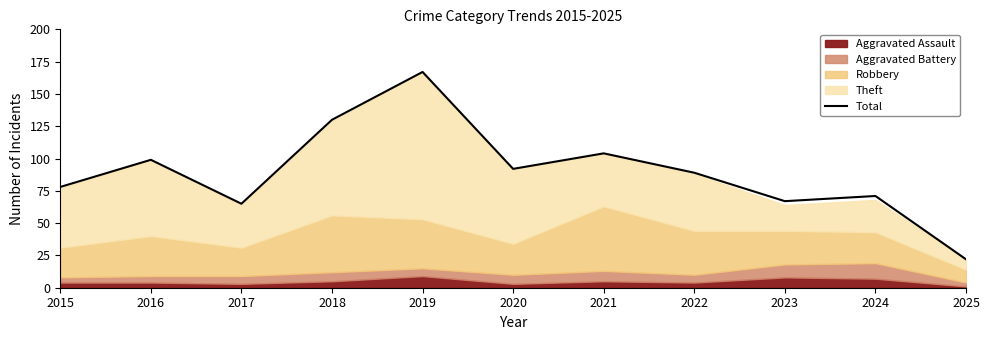

Does the chart have visible grid lines?

No